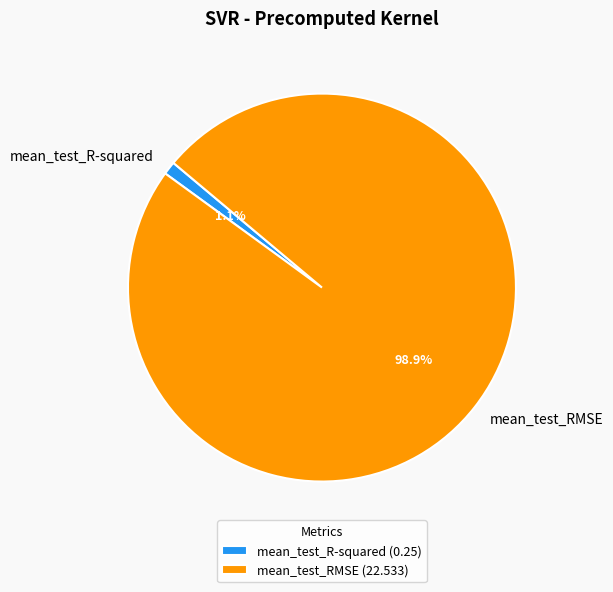

Is there a majority slice in this chart?

Yes